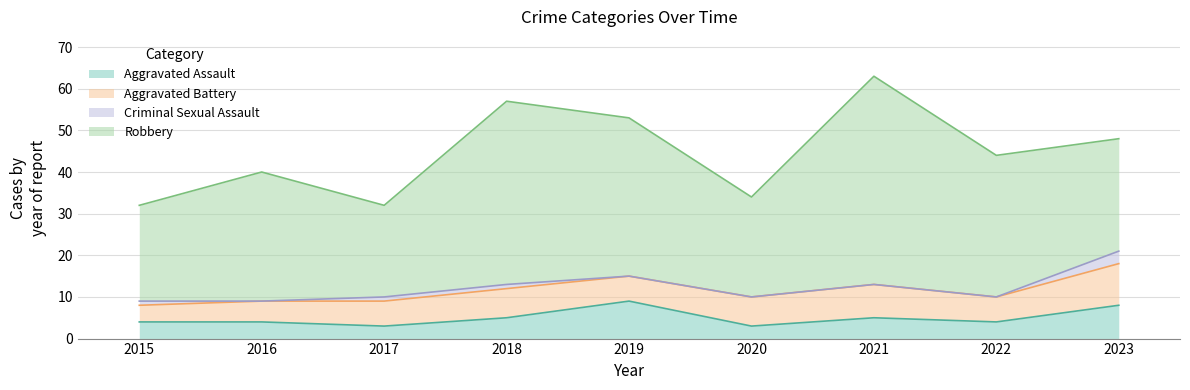

True or false: Robbery has a value of 9 at 2019.

False